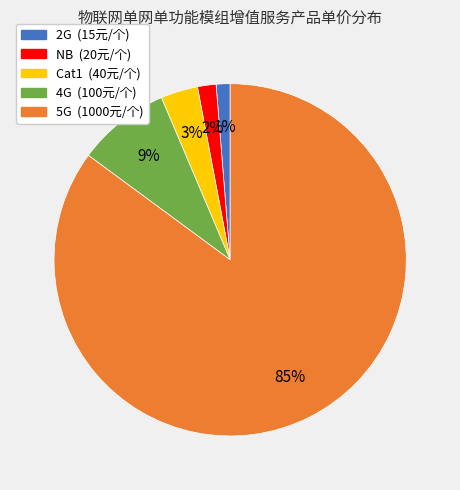

What is the largest slice in the pie chart?

5G